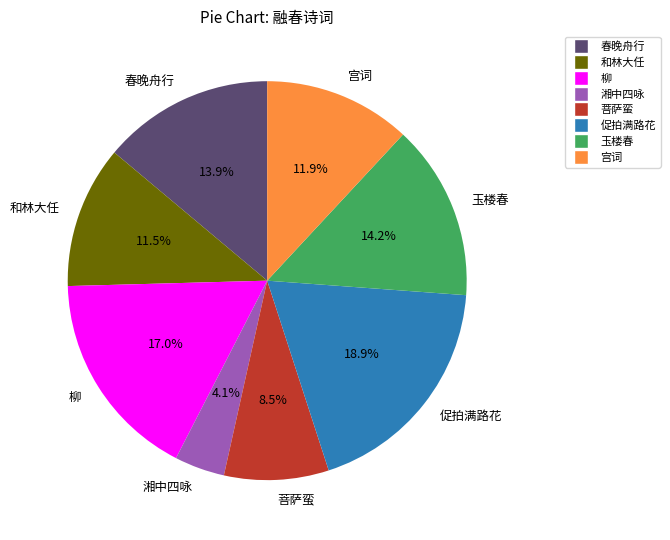

What percentage do 春晚舟行 and 湘中四咏 together represent?

18.0%